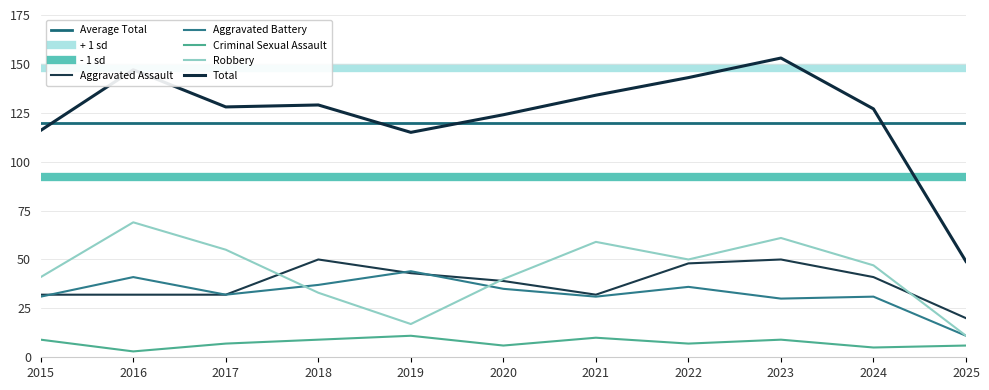

Reading left to right, what are all the values shown in this chart?

Aggravated Assault: 2015=32	2016=32	2017=32	2018=50	2019=43	2020=39	2021=32	2022=48	2023=50	2024=41	2025=20
Aggravated Battery: 2015=31	2016=41	2017=32	2018=37	2019=44	2020=35	2021=31	2022=36	2023=30	2024=31	2025=11
Criminal Sexual Assault: 2015=9	2016=3	2017=7	2018=9	2019=11	2020=6	2021=10	2022=7	2023=9	2024=5	2025=6
Robbery: 2015=41	2016=69	2017=55	2018=33	2019=17	2020=40	2021=59	2022=50	2023=61	2024=47	2025=11
Total: 2015=116	2016=147	2017=128	2018=129	2019=115	2020=124	2021=134	2022=143	2023=153	2024=127	2025=49